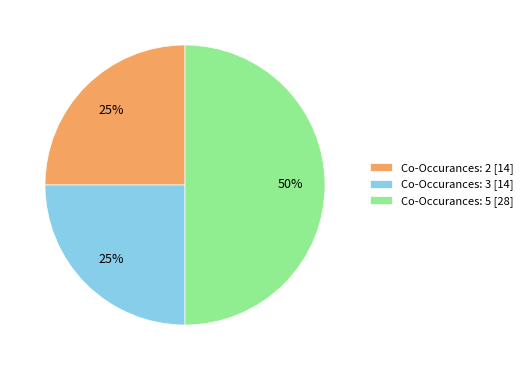

To the nearest percent, what percentage of the pie is Co-Occurances: 2 [14]?

25%